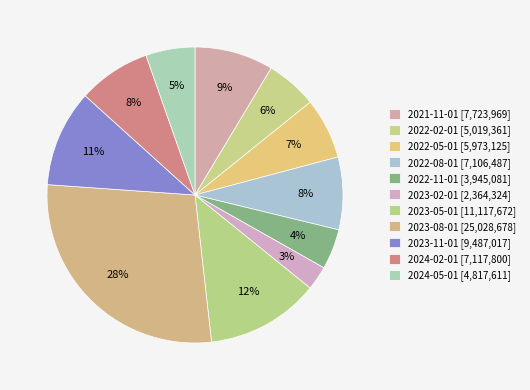

How many segments does this pie chart have?

11